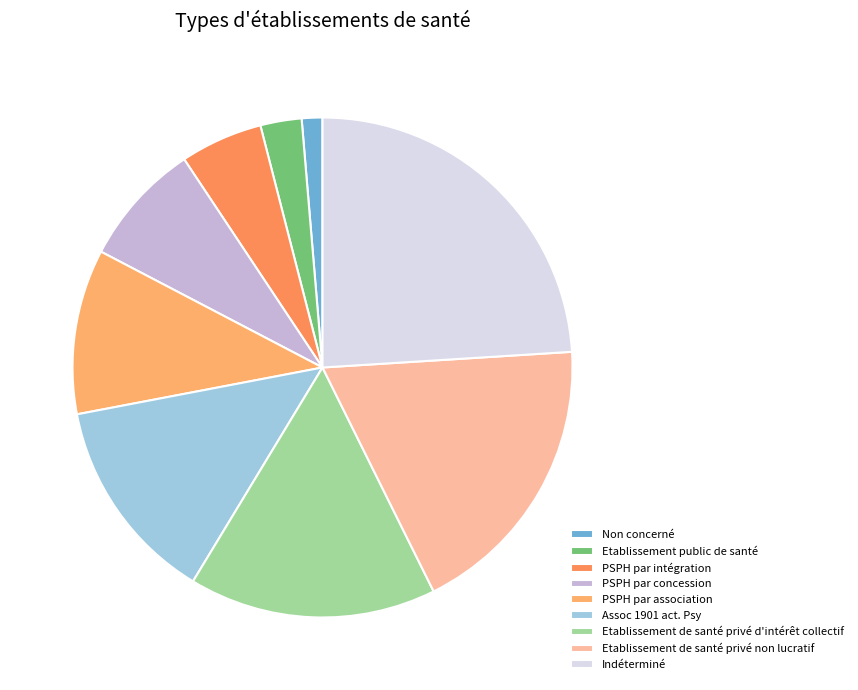

Combined, do PSPH par association and Indéterminé account for over 50%?

No